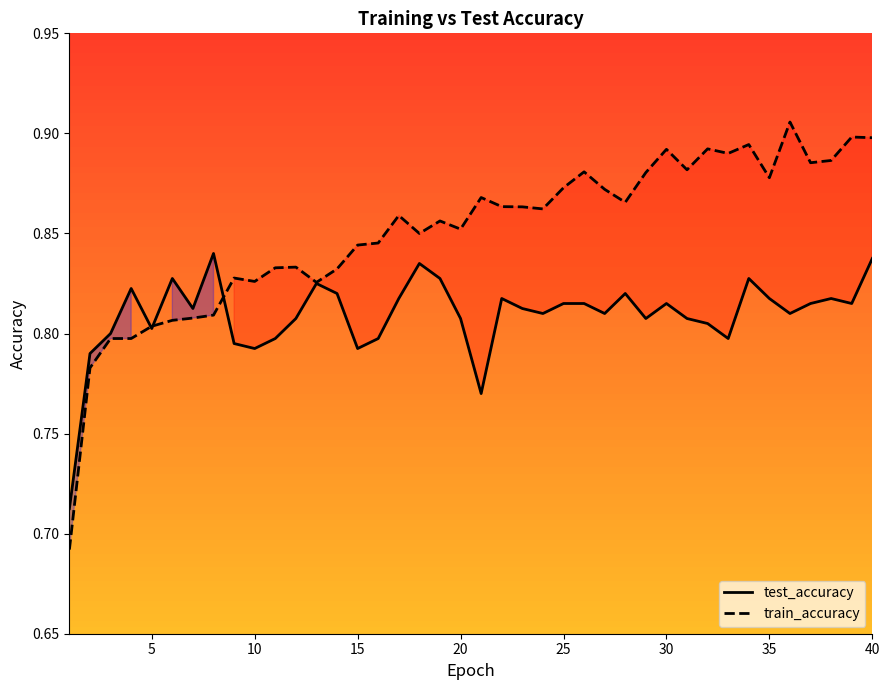

True or false: test_accuracy has a value of 1.2 at 15.

False